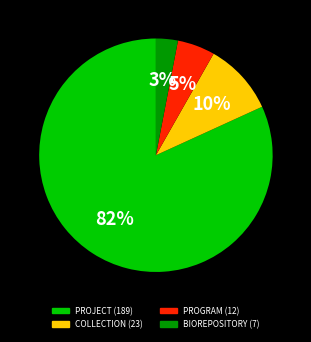

True or false: COLLECTION accounts for 24% of the total.

False